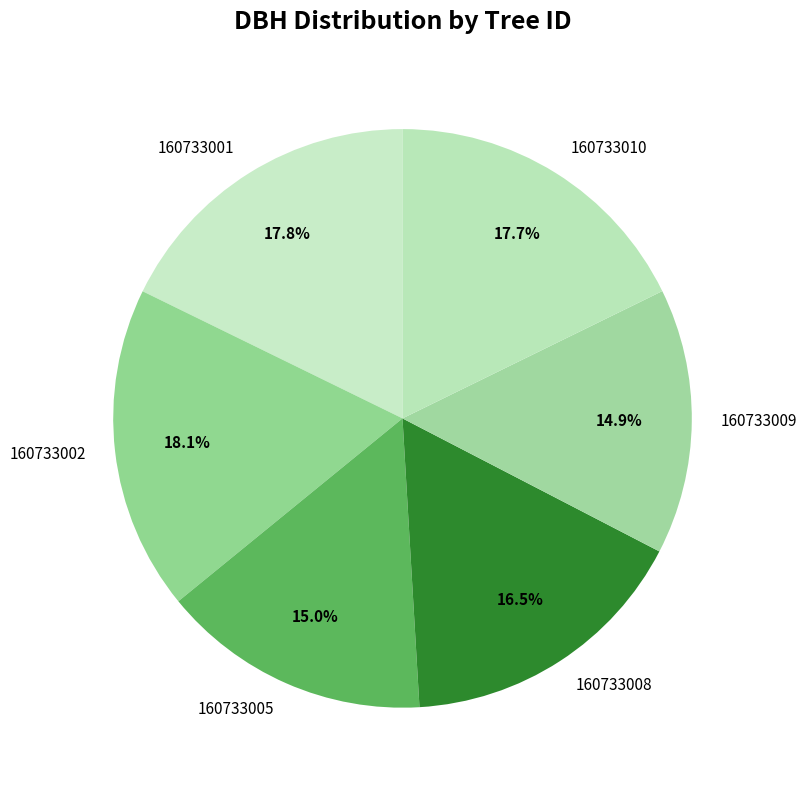

Combined, what portion of the pie is 160733008 and 160733005?

31.5%